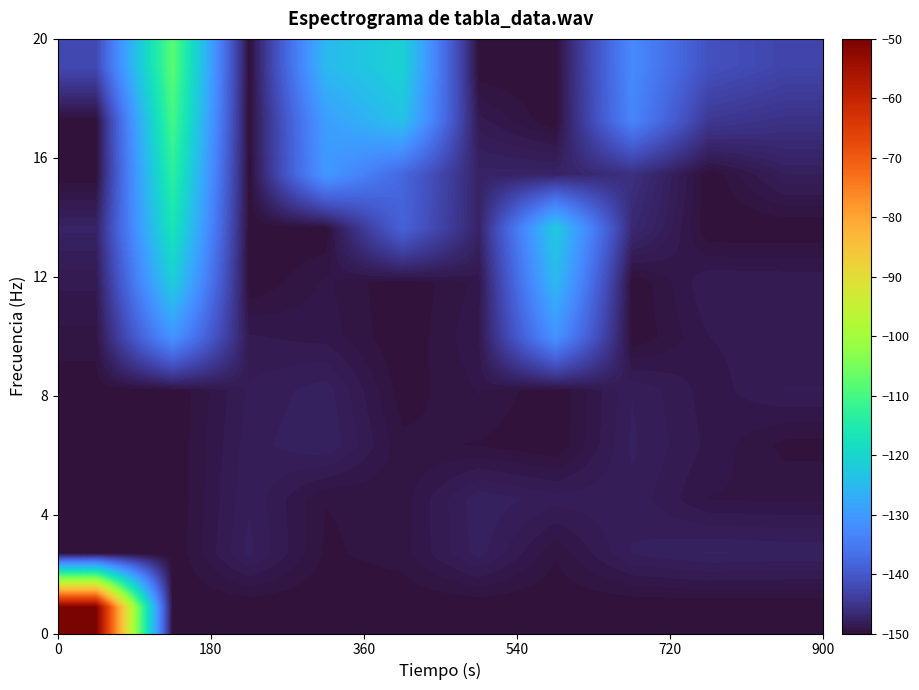

How many series are shown in this chart?

11